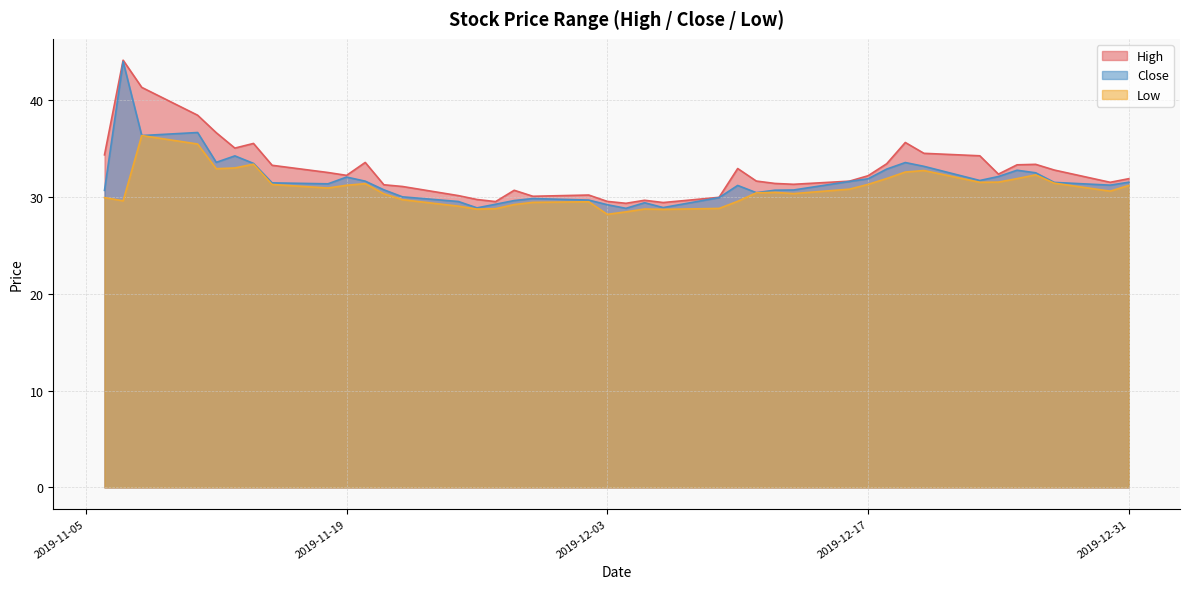

At 2019-11-27, list the series in order from smallest to largest.

low, close, high